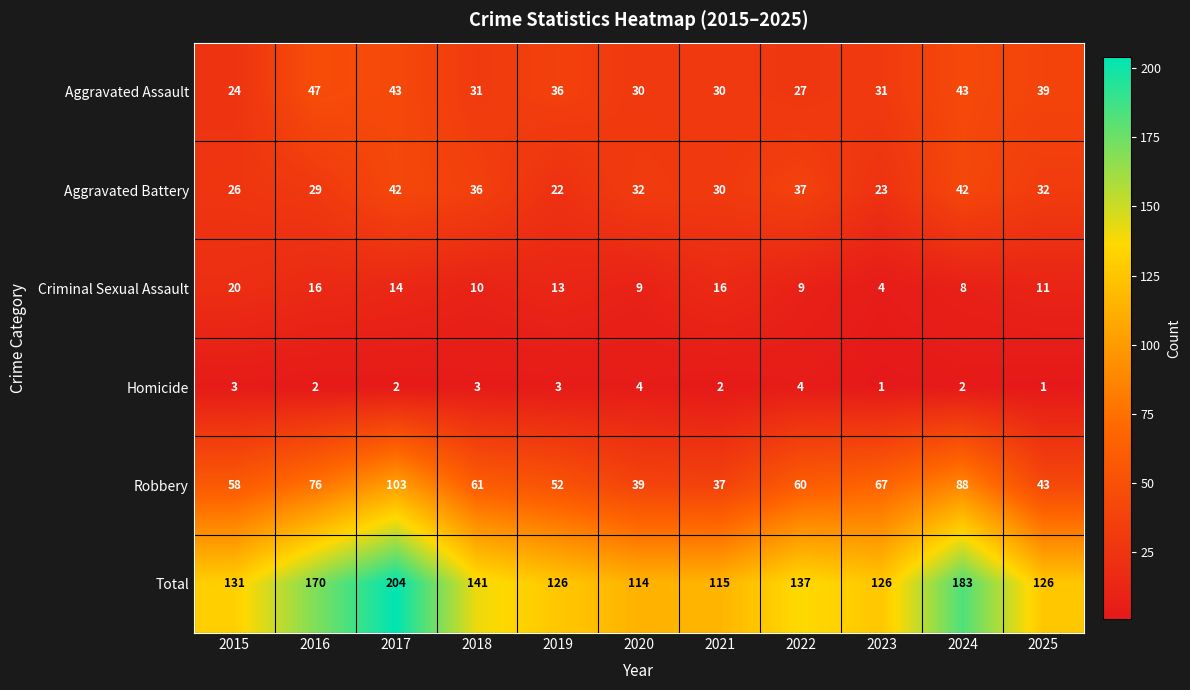

How many series are shown in this chart?

6